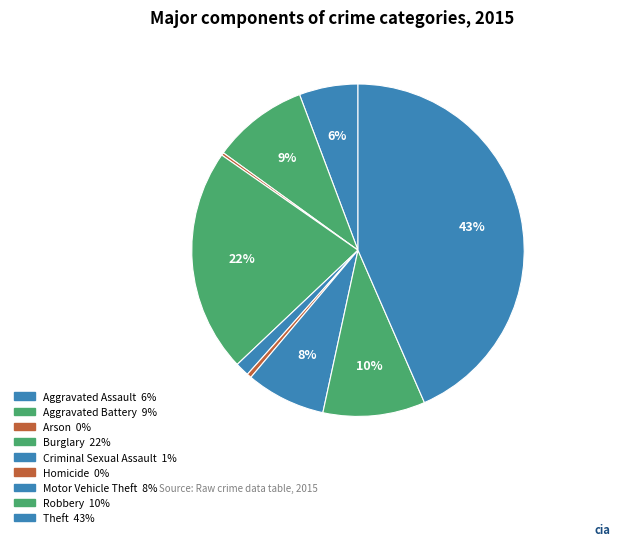

What percentage is NOT represented by Homicide?

99.6%